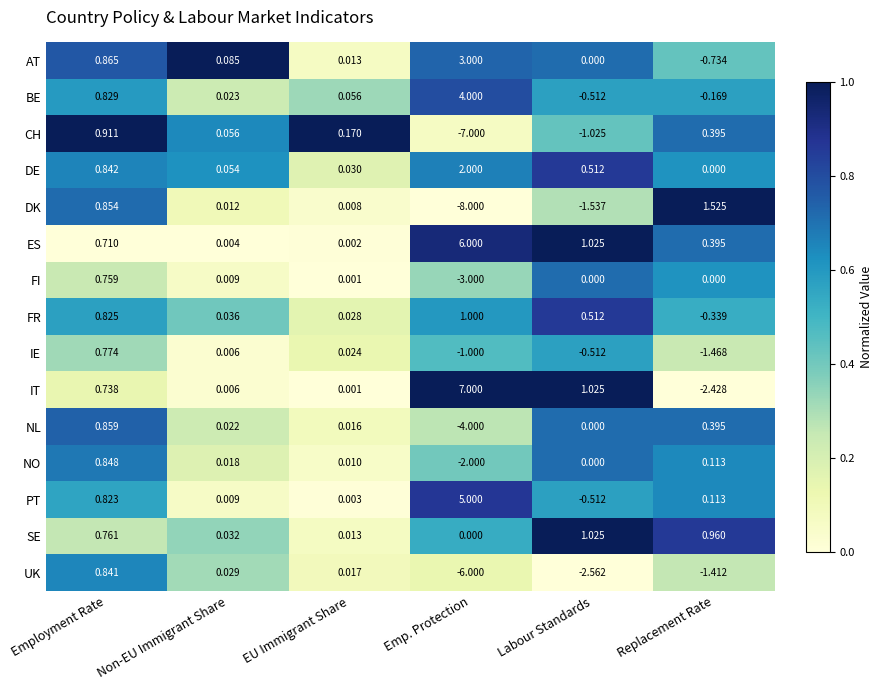

Which series has the largest total across all categories?

ES